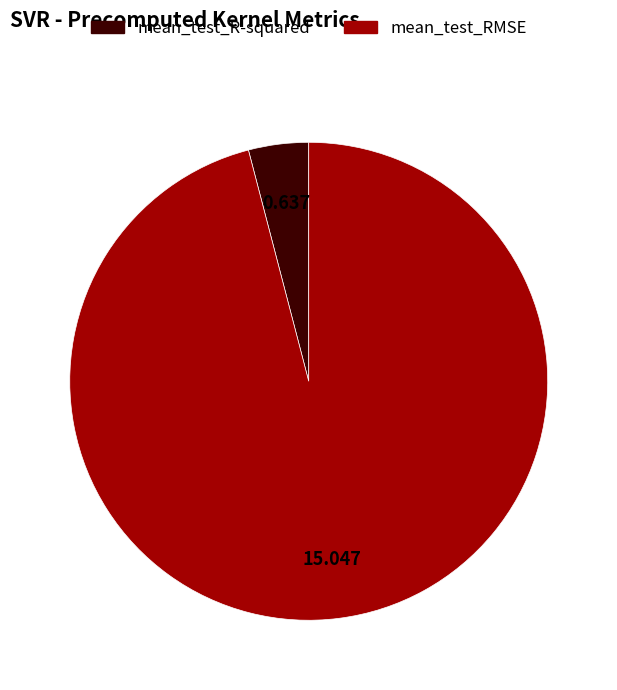

Between mean_test_R-squared and mean_test_RMSE, which is larger?

mean_test_RMSE